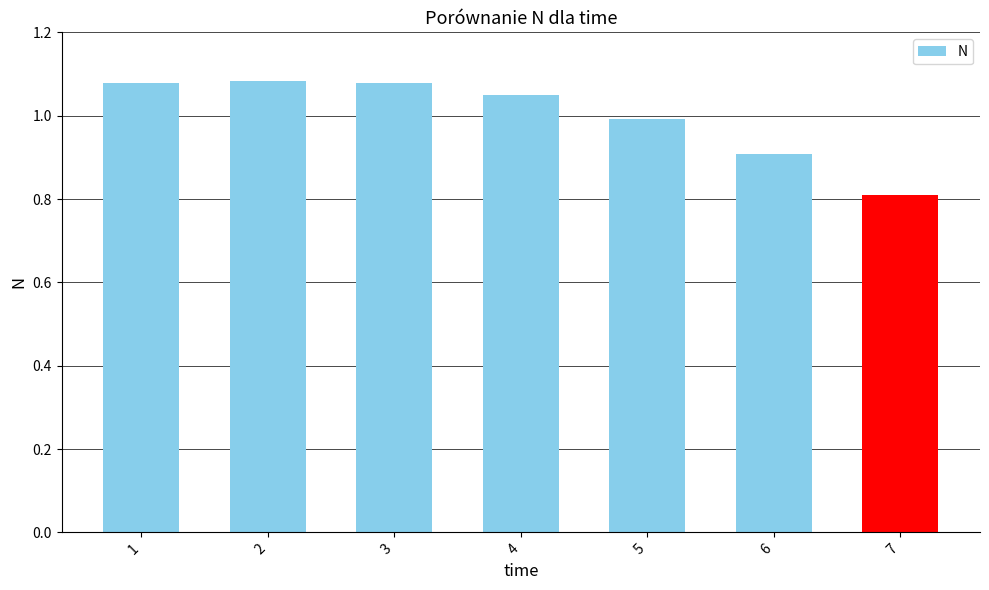

What is the minimum value shown in the chart?

0.8